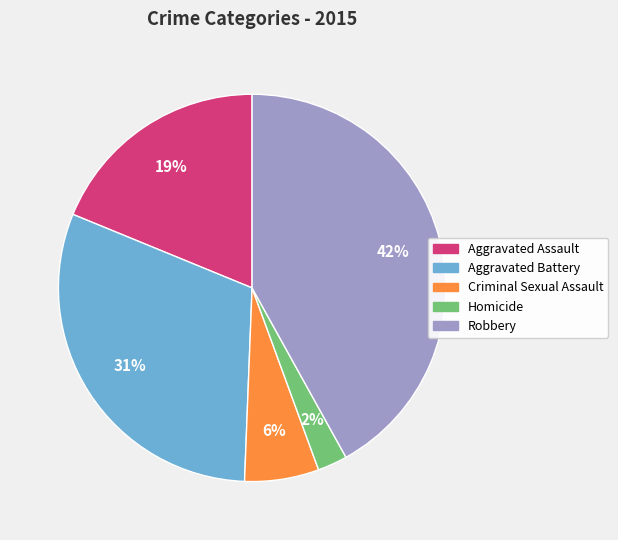

To the nearest percent, what is the average slice percentage?

20%